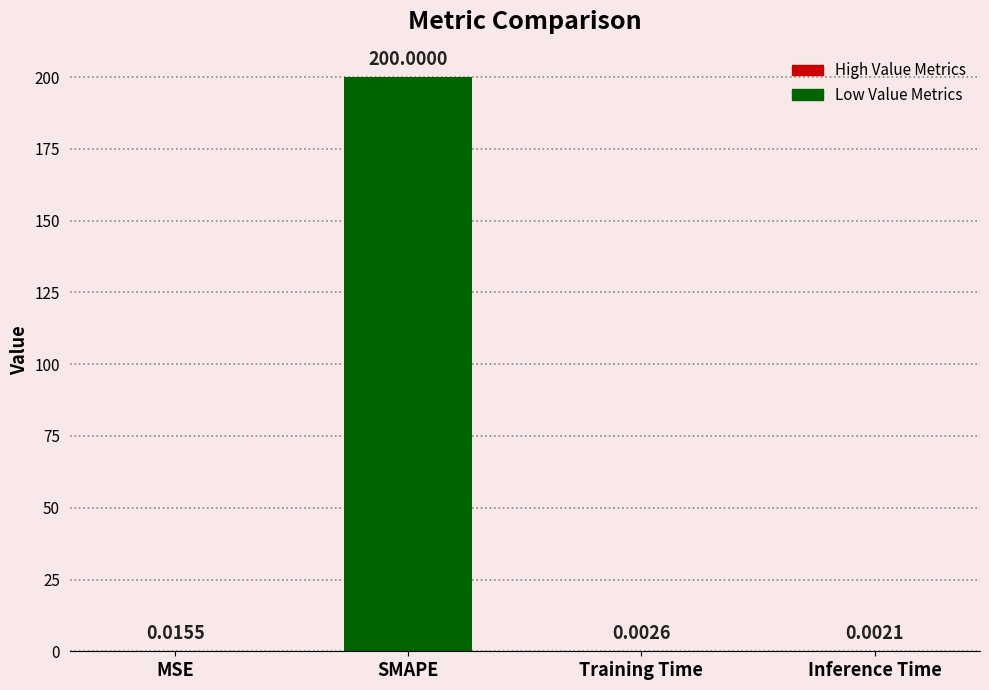

Which label corresponds to the largest value in the chart?

SMAPE